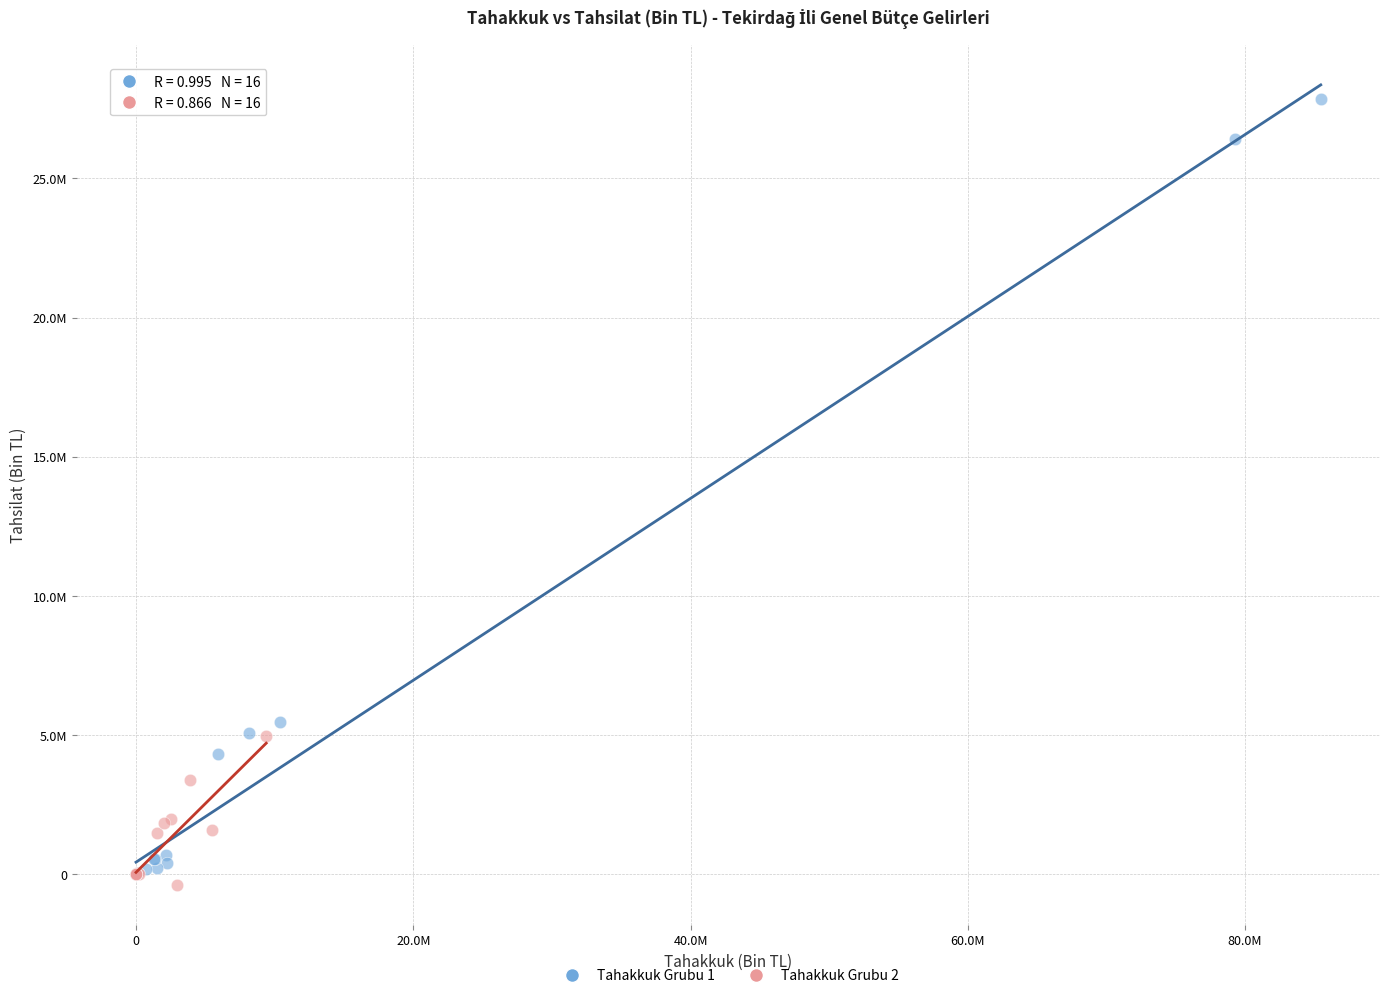

Which series contains the lowest Y value?

Tahakkuk Grubu 2